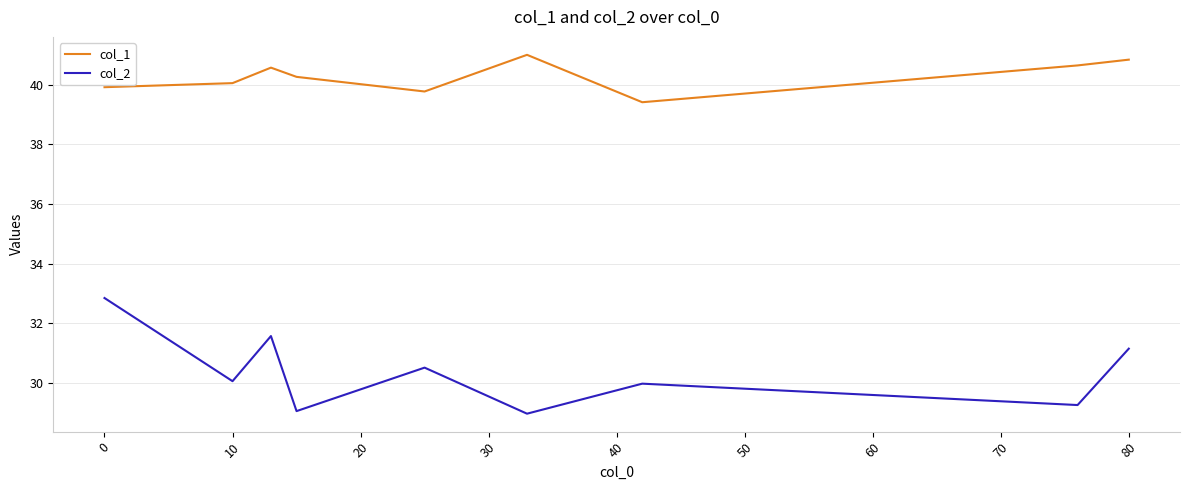

List the series in order of their peak value, highest first.

col_1, col_2